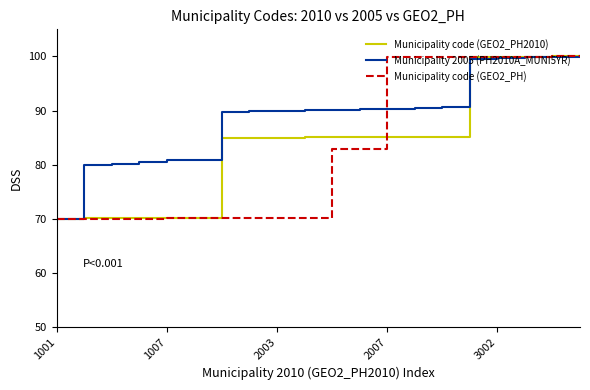

Which series has the largest total across all categories?

Municipality 2005 (PH2010A_MUNI5YR)